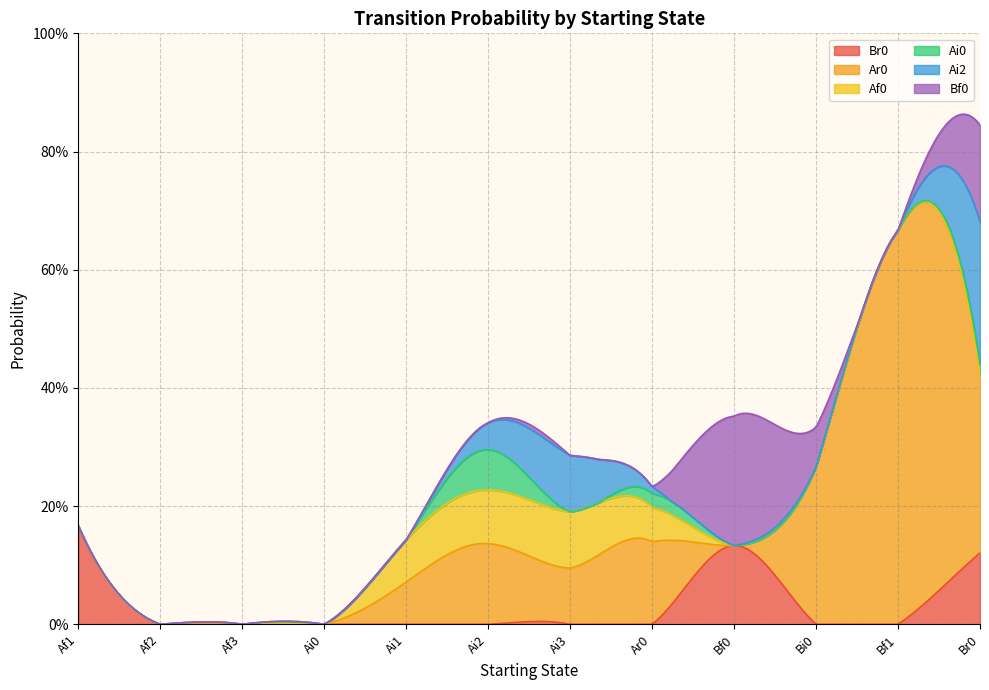

What are all the series names shown in the legend?

Br0, Ar0, Af0, Ai0, Ai2, Bf0